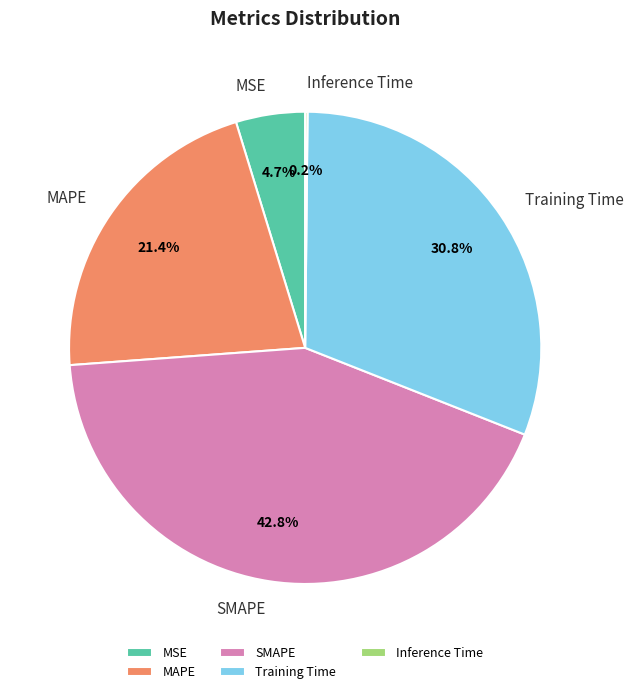

To the nearest percent, what is the difference between the largest and smallest slice percentages?

43%